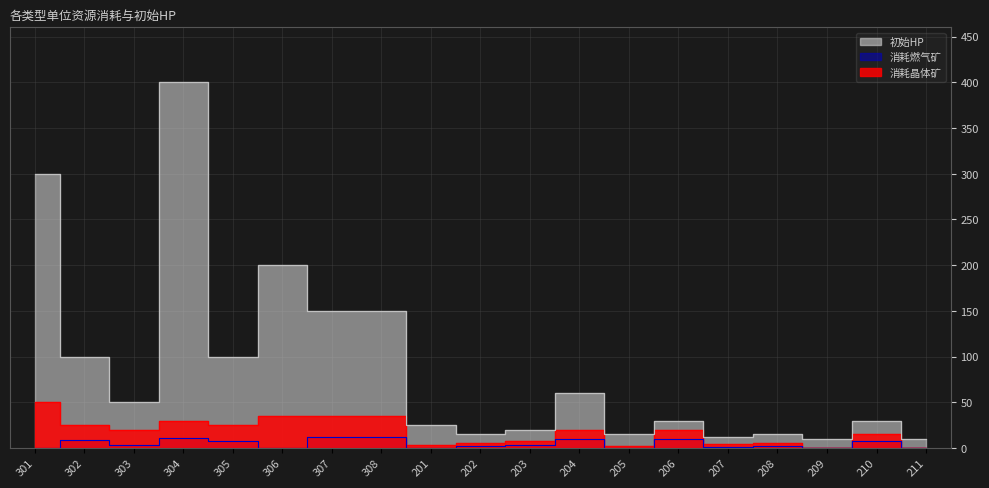

True or false: 消耗晶体矿 has more than 2 interior local peaks.

True